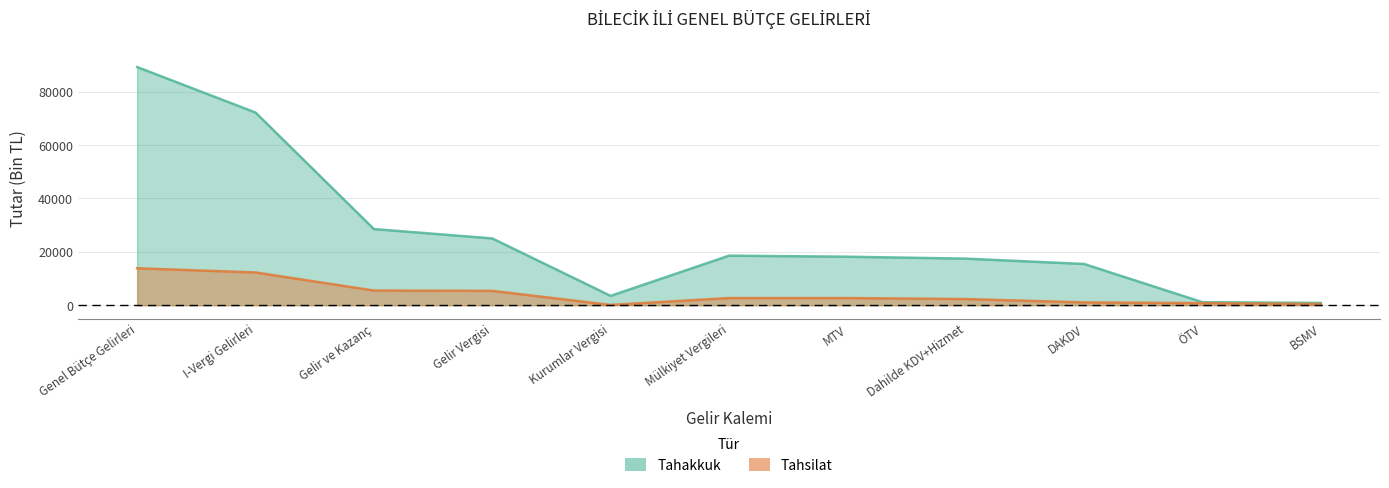

True or false: tahsilat has more than 2 points higher than both neighbors.

False